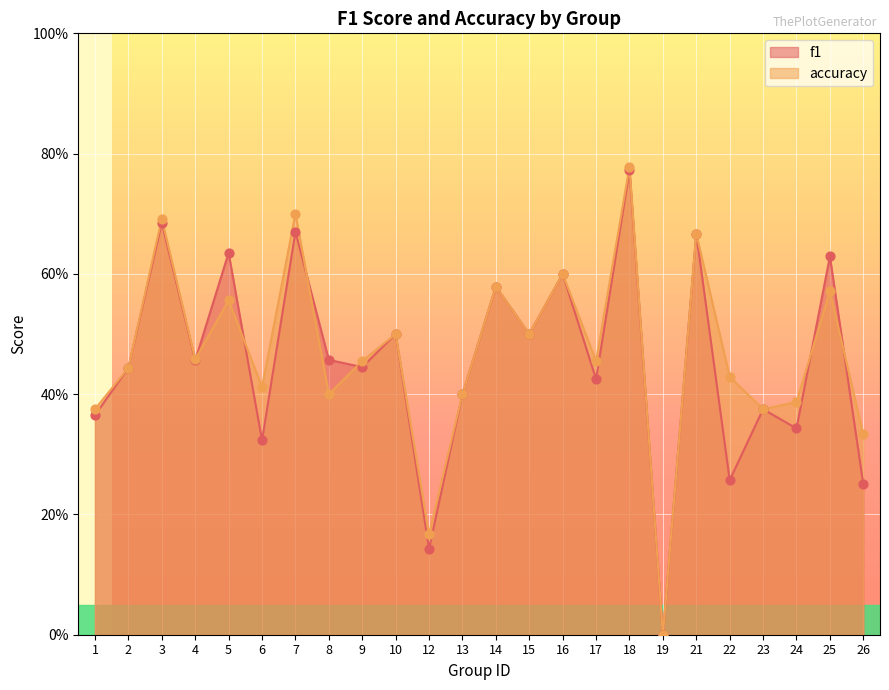

Which series has the largest total across all categories?

accuracy